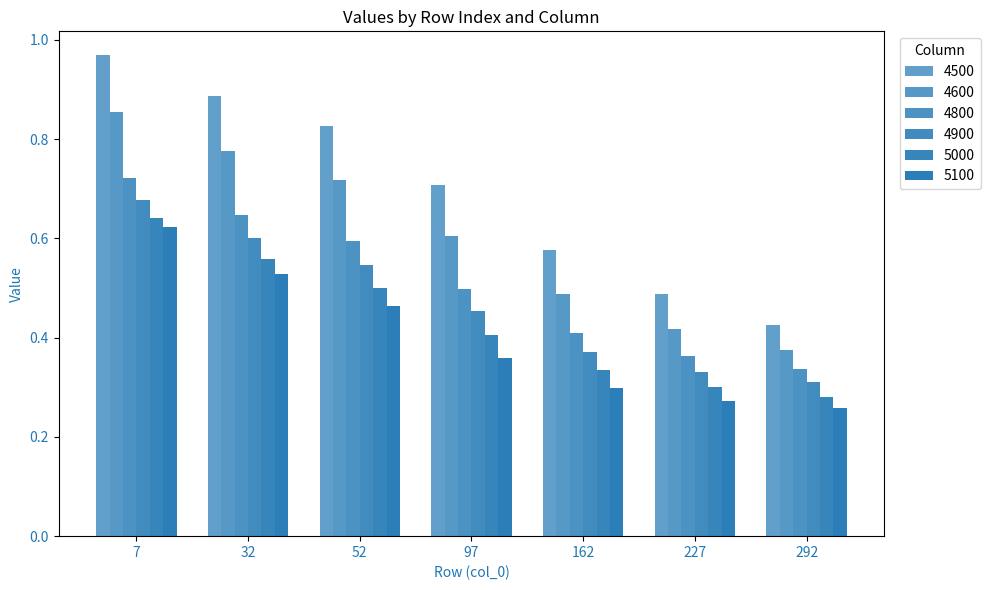

How many data points does each series have?

7